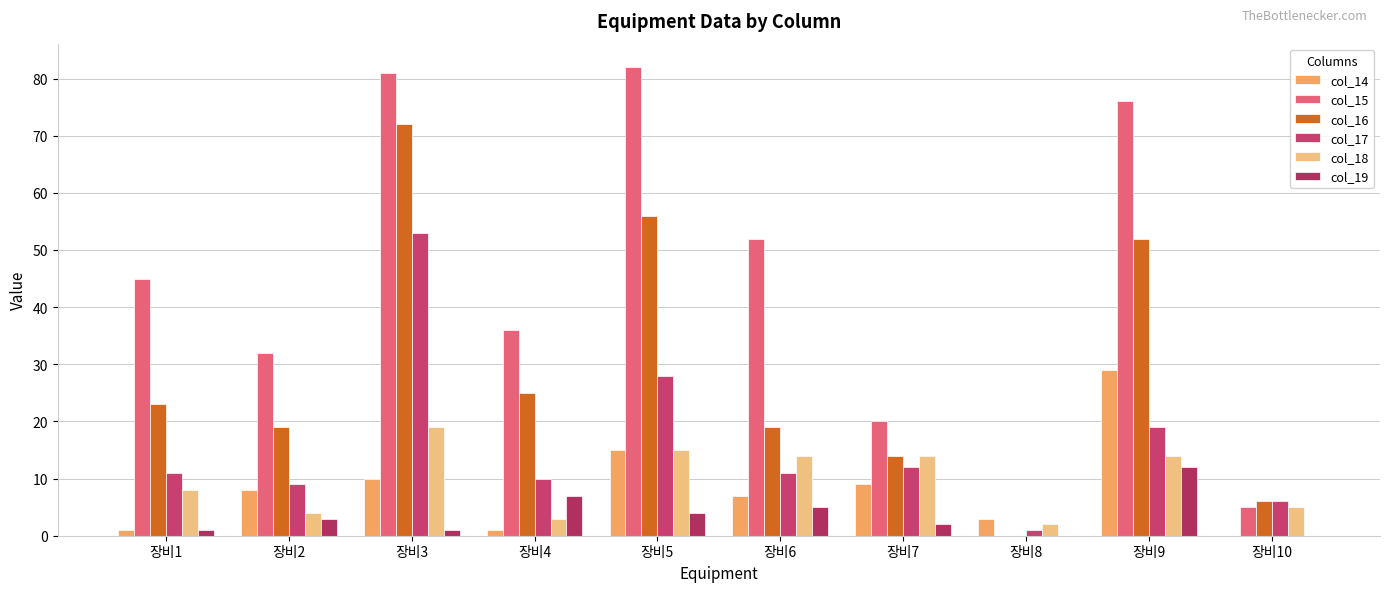

How many distinct data groups are displayed?

6